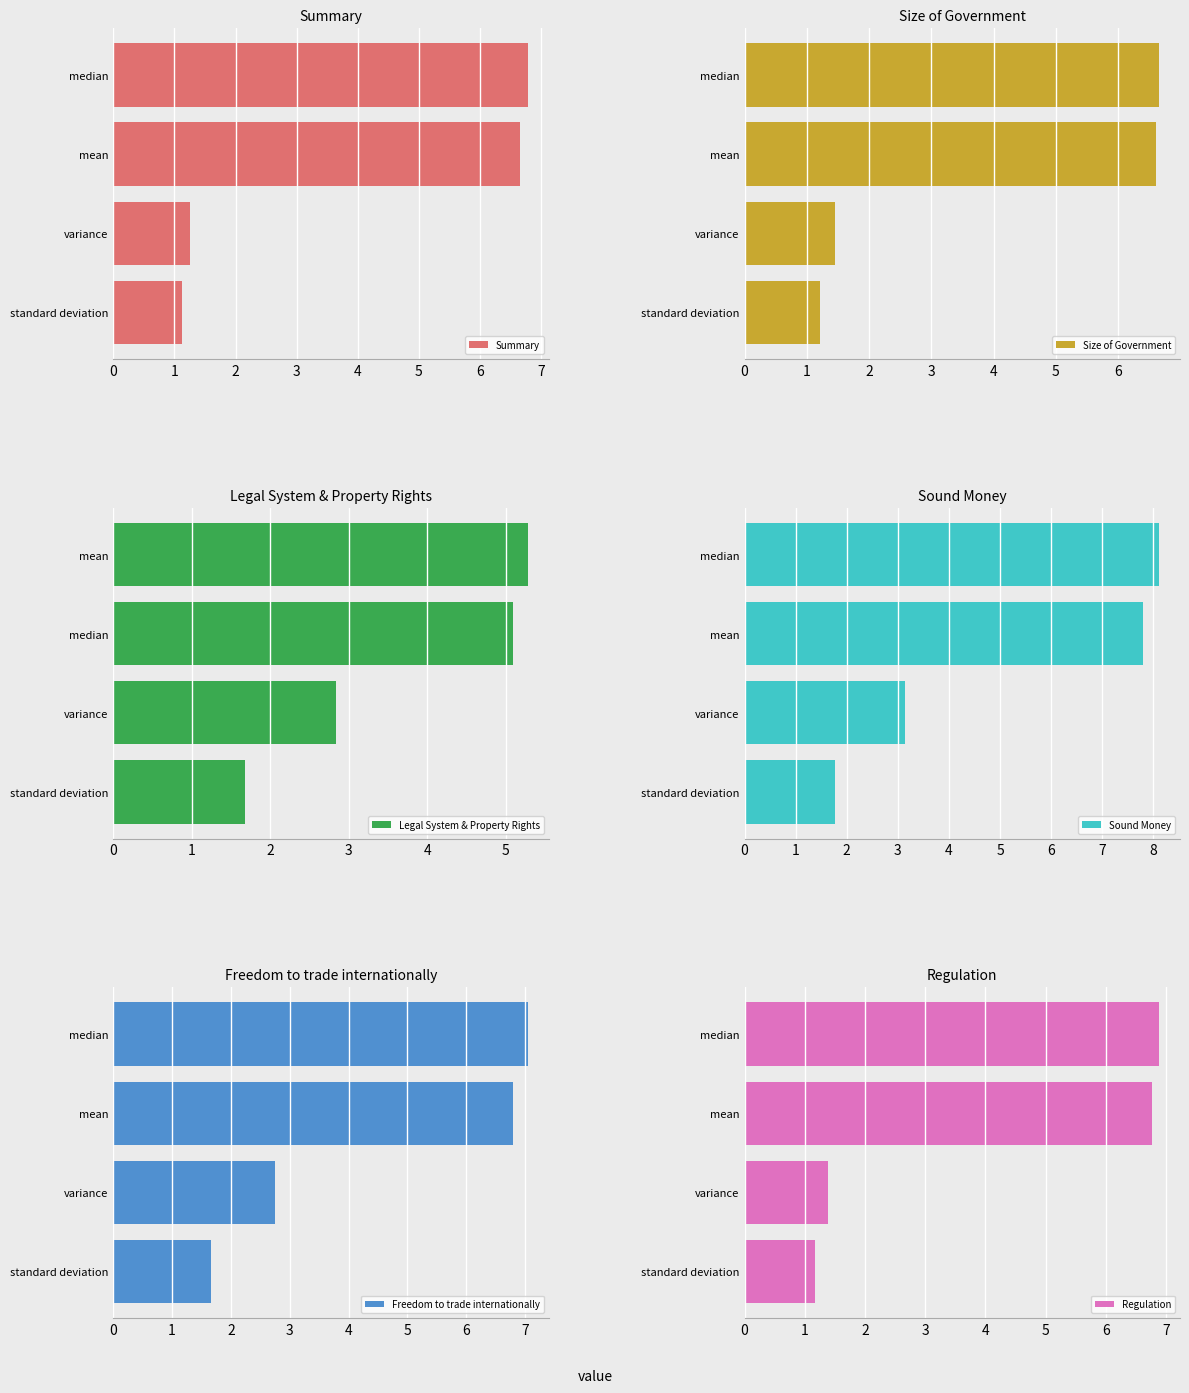

What is the approximate value of Summary at mean?

6.6